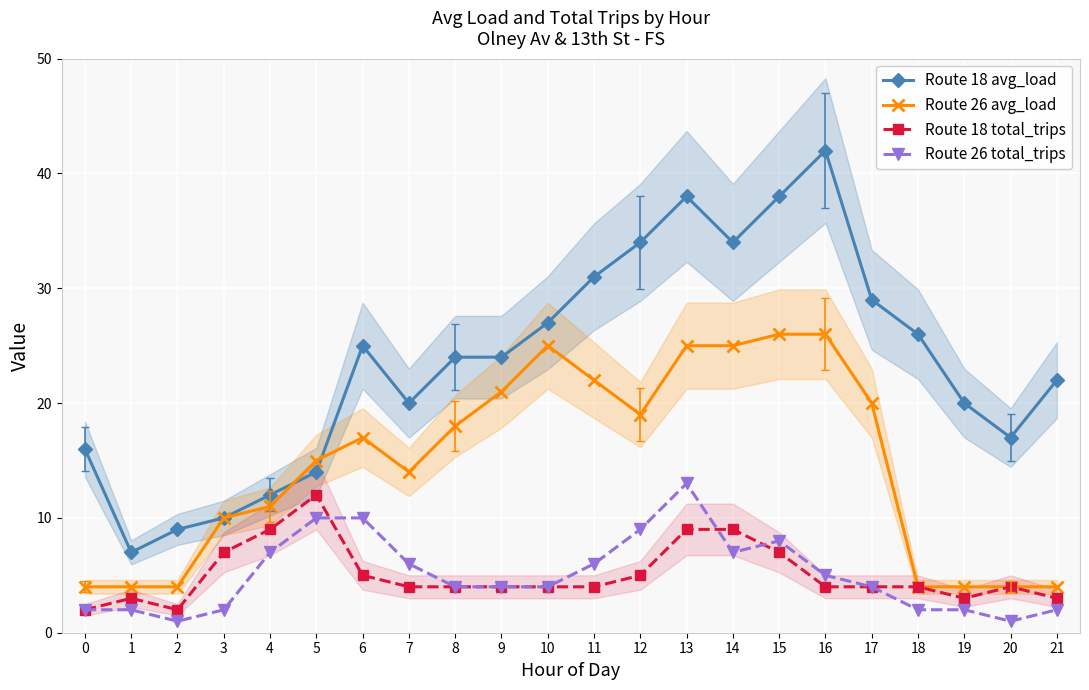

Where is the first local maximum for Route 26 total_trips?

13